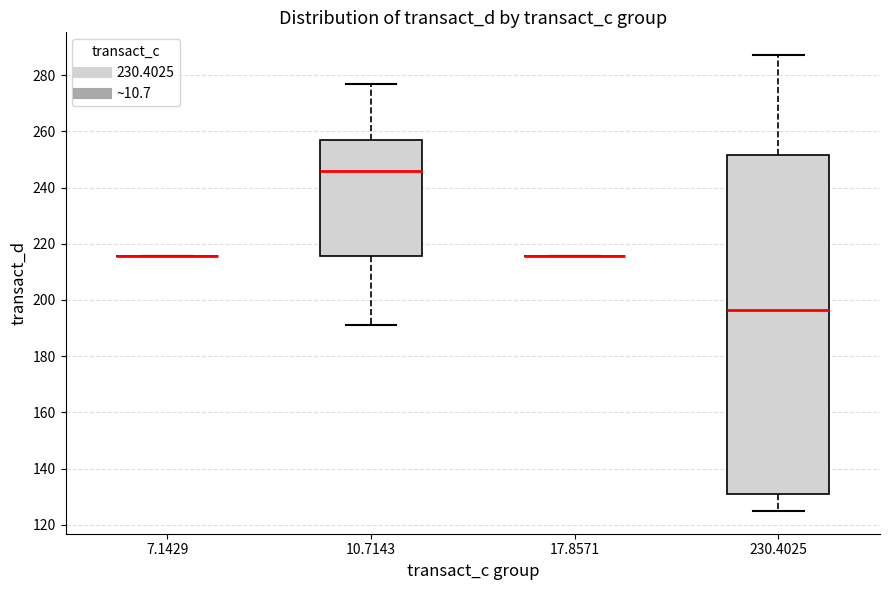

Reading left to right, read every box against the y-axis: the position of its median line, the range the box covers, and the ends of its whiskers. The values are not printed on the chart, so give them approximately, as read against the axis.

7.1429: box collapsed to a line at 216, whiskers 216 to 216
10.7143: median 246, box 216 to 258, whiskers 192 to 276
17.8571: box collapsed to a line at 216, whiskers 216 to 216
230.4025: median 196, box 132 to 252, whiskers 124 to 288